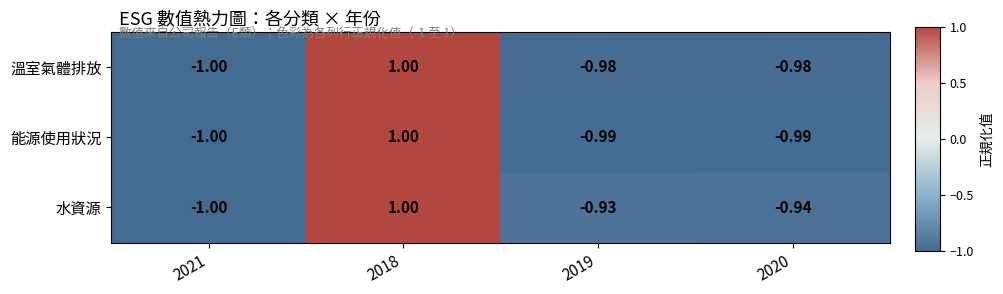

Which label corresponds to the largest value in the chart?

2018